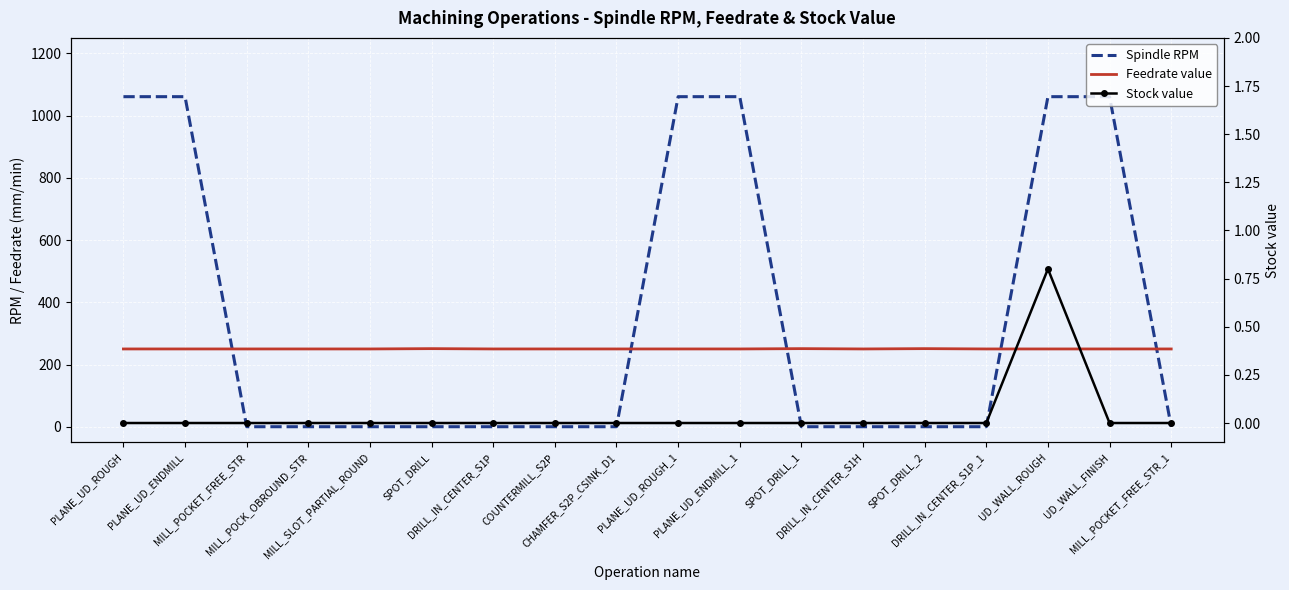

True or false: Feedrate value and Spindle RPM cross at least once.

True